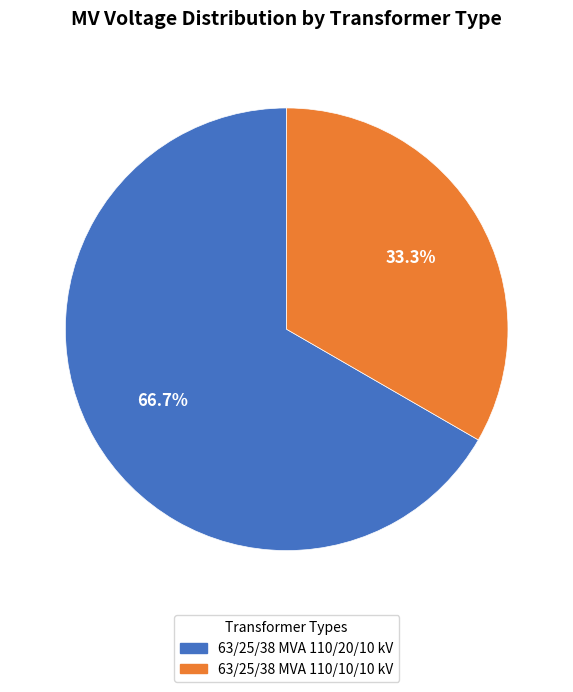

How many slices are in this pie chart?

2